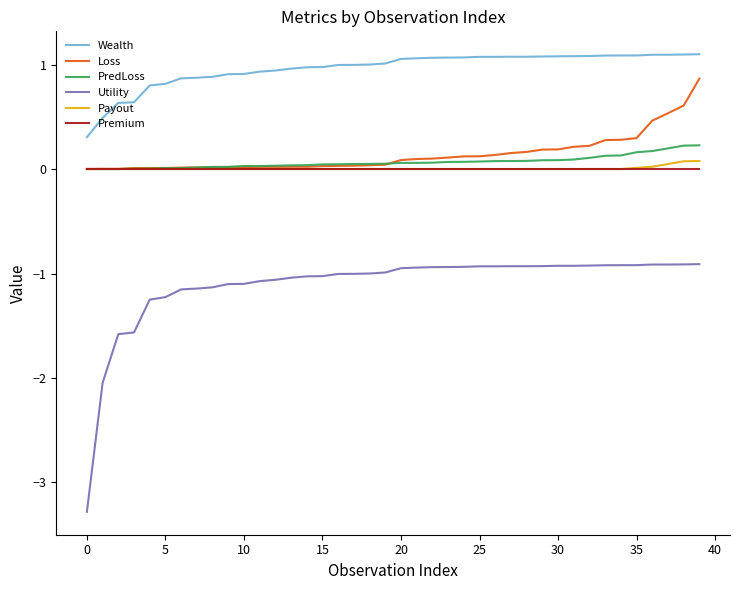

Which series has the largest total across all categories?

Wealth